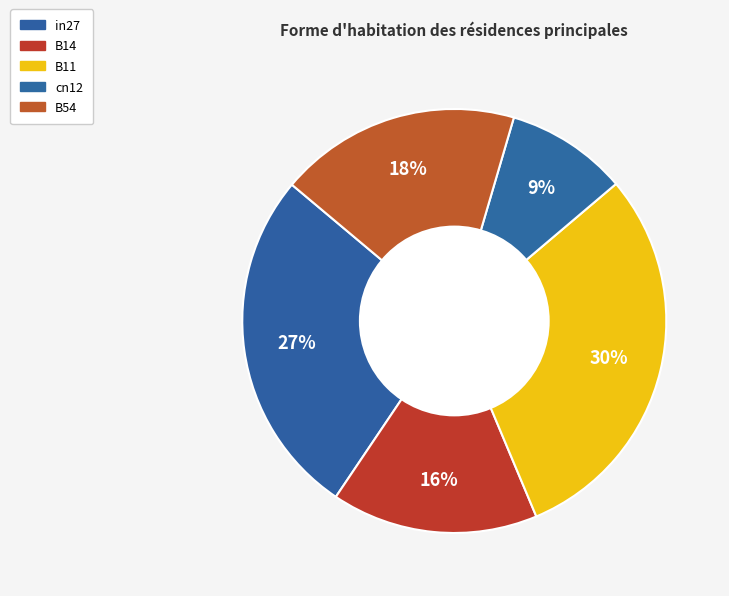

How many segments does this pie chart have?

5